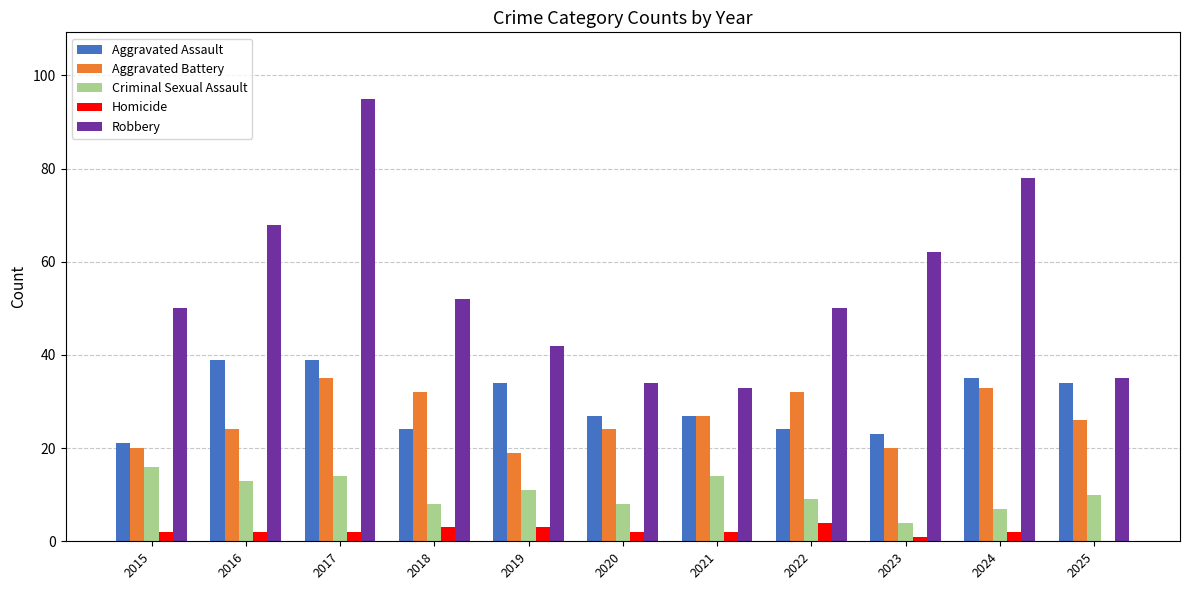

What are all the series names shown in the legend?

Aggravated Assault, Aggravated Battery, Criminal Sexual Assault, Homicide, Robbery